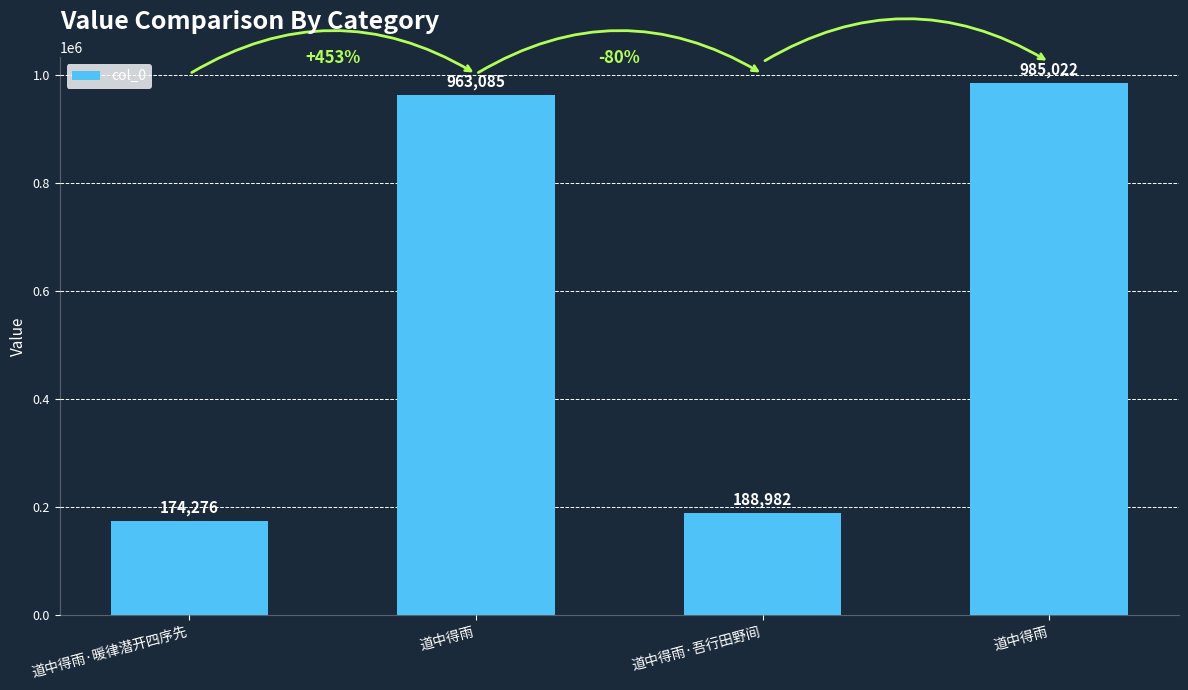

Which category has the lowest value across all series?

道中得雨·暖律潜开四序先